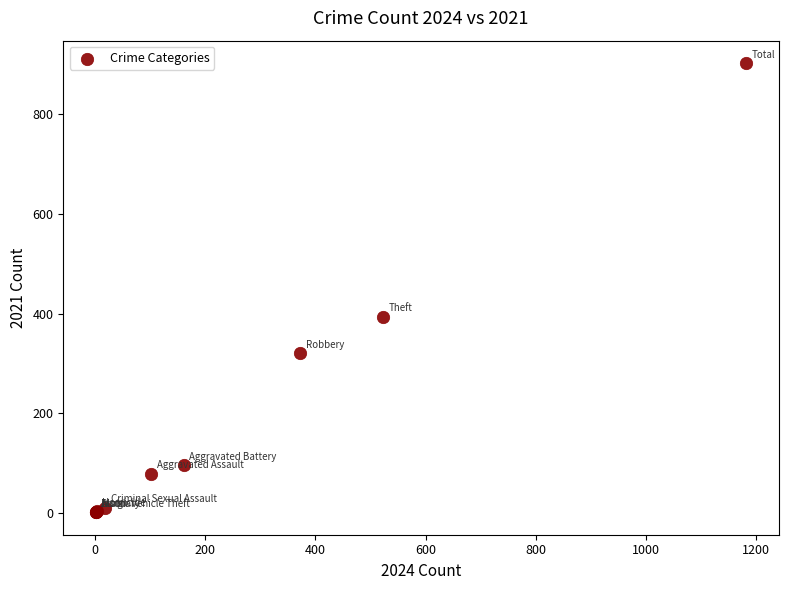

What Y value in the scatter plot is closest to 452?

394